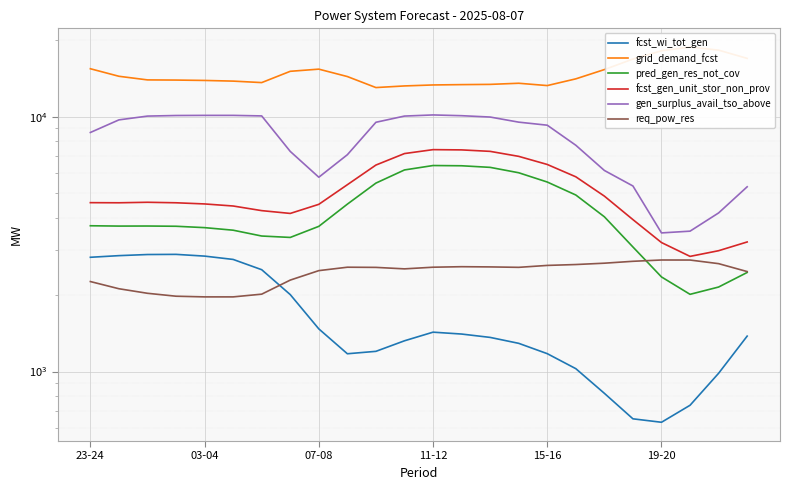

Reading left to right, transcribe all the data shown in this chart.

fcst_wi_tot_gen: 2808	2850	2879	2883	2838	2754	2510	2004	1470	1174	1200	1320	1427	1403	1361	1290	1175	1026	821	652	632	737	984	1377
grid_demand_fcst: 15438	14421	13956	13935	13888	13804	13621	15084	15381	14385	13022	13215	13333	13373	13402	13539	13258	14089	15321	16851	18155	18774	18263	16952
pred_gen_res_not_cov: 3734	3723	3725	3717	3671	3587	3403	3360	3714	4540	5491	6184	6436	6422	6330	6029	5544	4930	4049	3082	2351	2009	2146	2448
fcst_gen_unit_stor_non_prov: 4601	4596	4617	4596	4548	4464	4281	4174	4532	5412	6464	7171	7430	7413	7315	6992	6498	5812	4881	3947	3208	2831	2980	3225
gen_surplus_avail_tso_above: 8676	9724	10062	10115	10127	10127	10078	7311	5790	7097	9515	10064	10167	10098	9976	9526	9267	7730	6155	5349	3500	3556	4193	5310
req_pow_res: 2255	2113	2028	1975	1963	1963	2012	2285	2489	2567	2563	2529	2567	2579	2574	2564	2609	2630	2662	2708	2740	2739	2651	2468